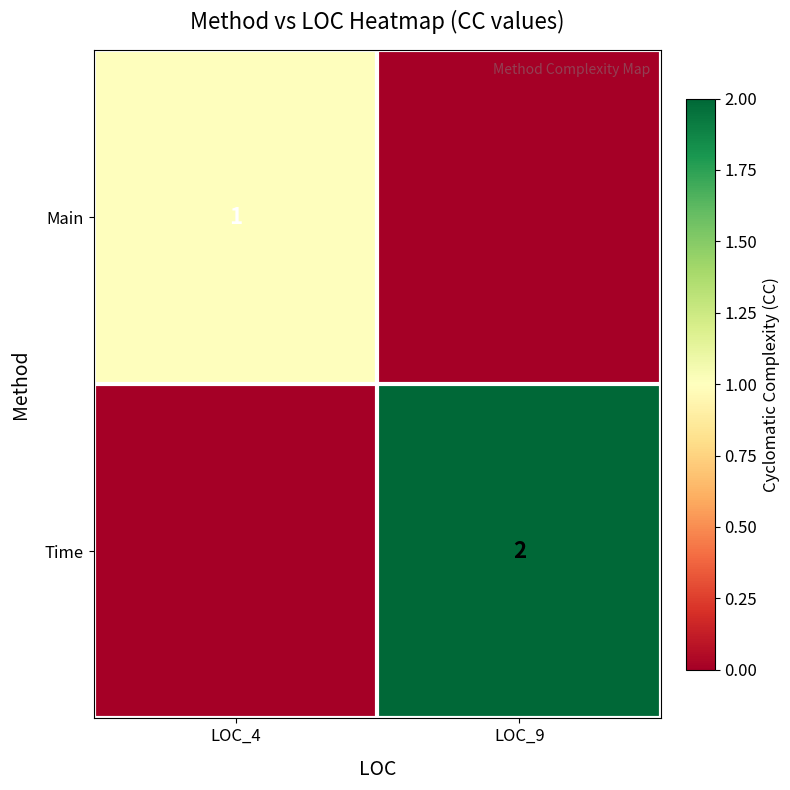

Which label corresponds to the smallest value in the chart?

LOC_9